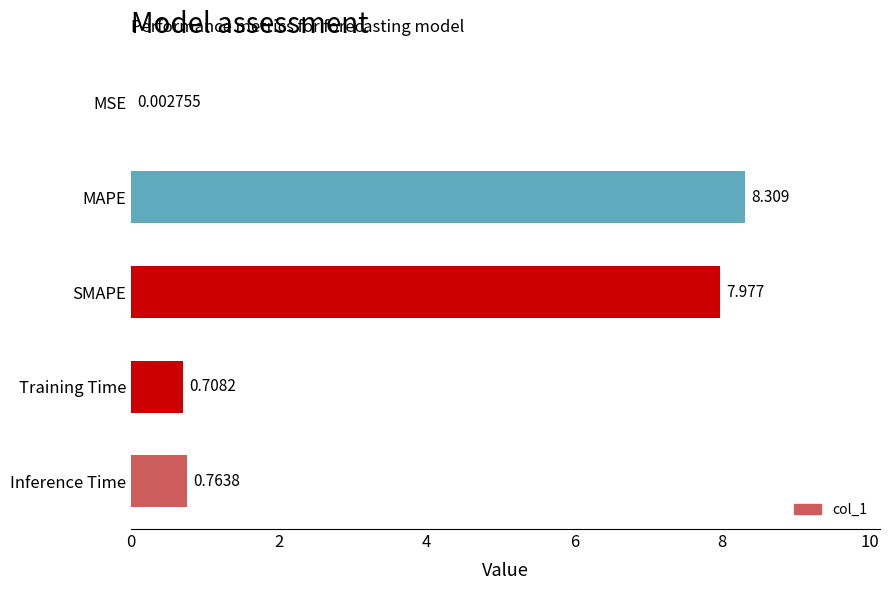

Which label corresponds to the largest value in the chart?

MAPE